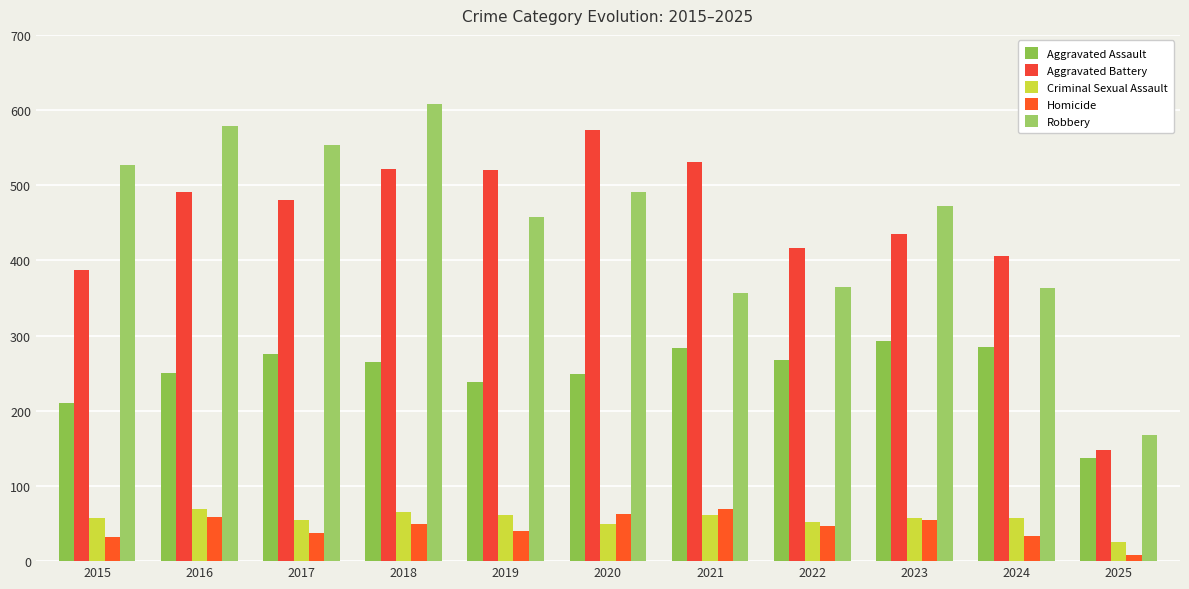

Does the chart contain any negative values?

No